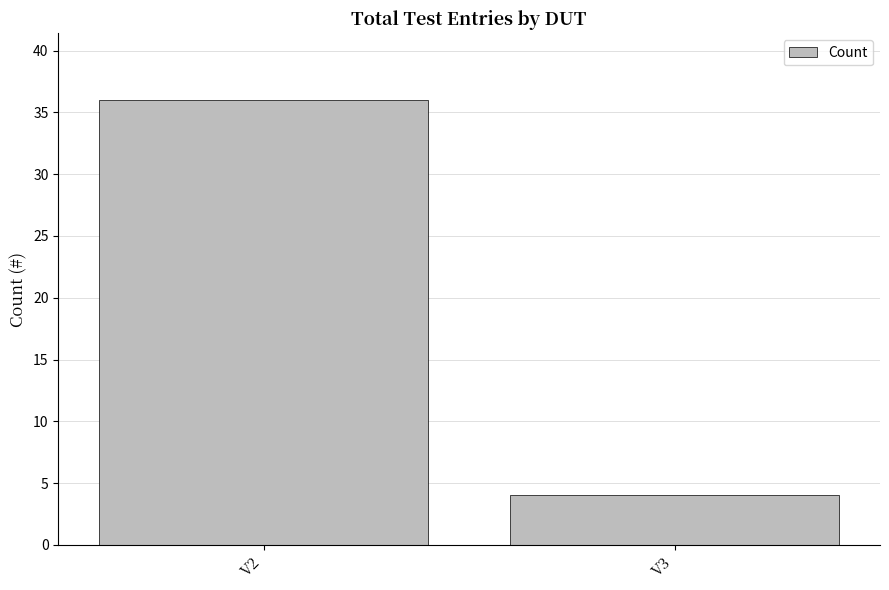

What is the change in value from V2 to V3?

-32